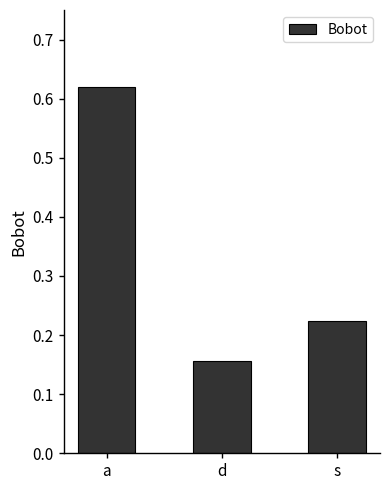

What is the label of the 3rd bar from the left?

s